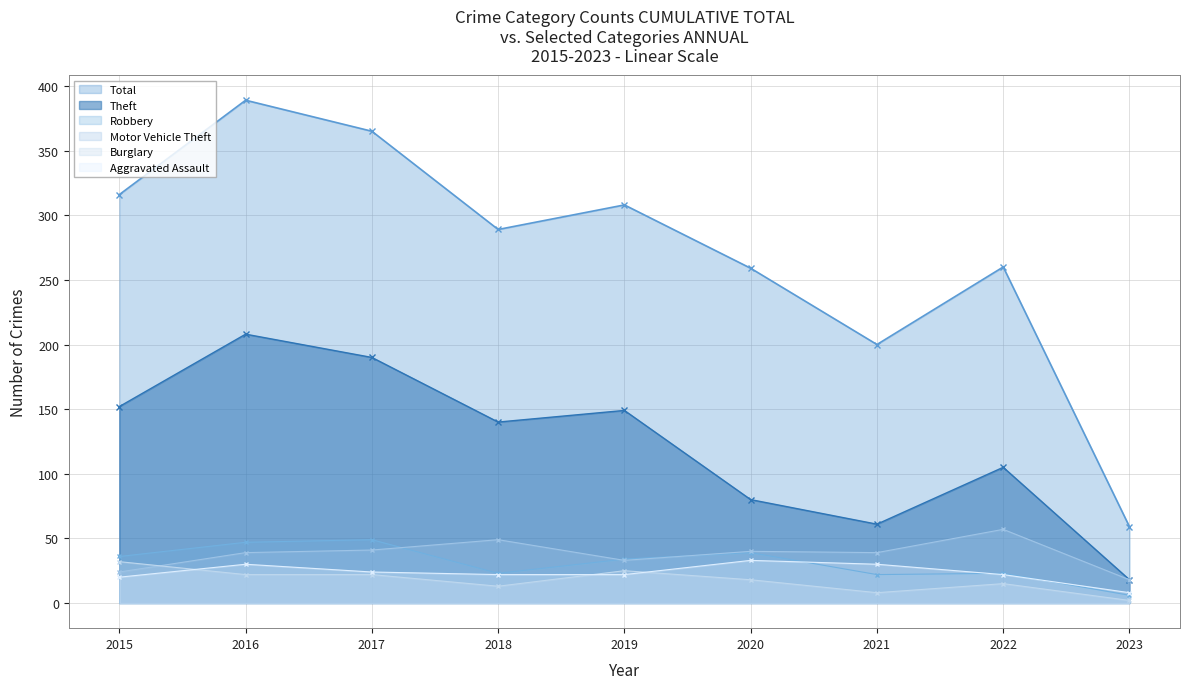

Where is Theft nearest to the value 113?

2022